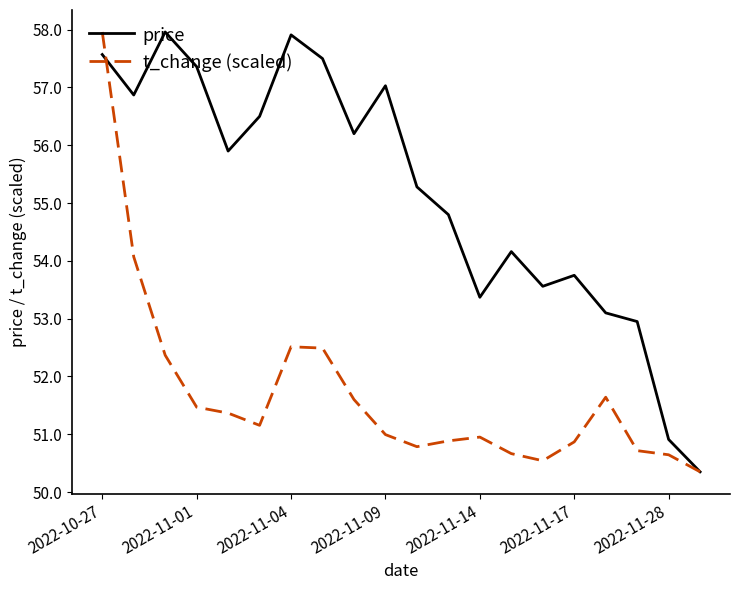

What is the lowest value of the price series?

50.4